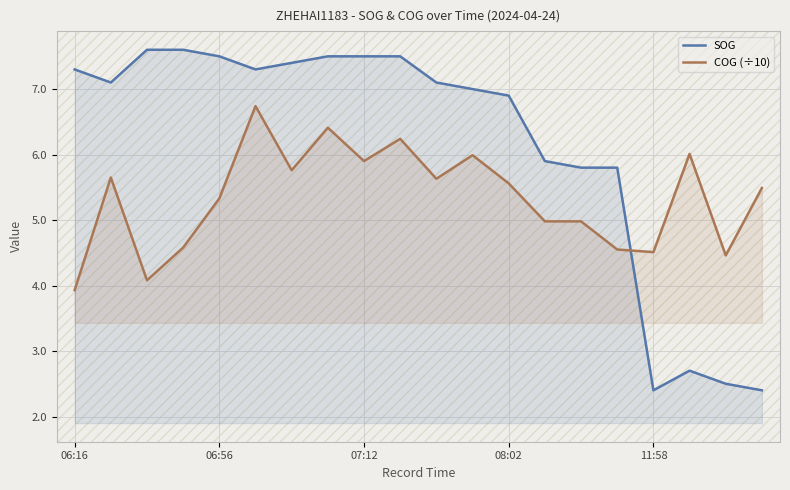

How many series are shown in this chart?

2